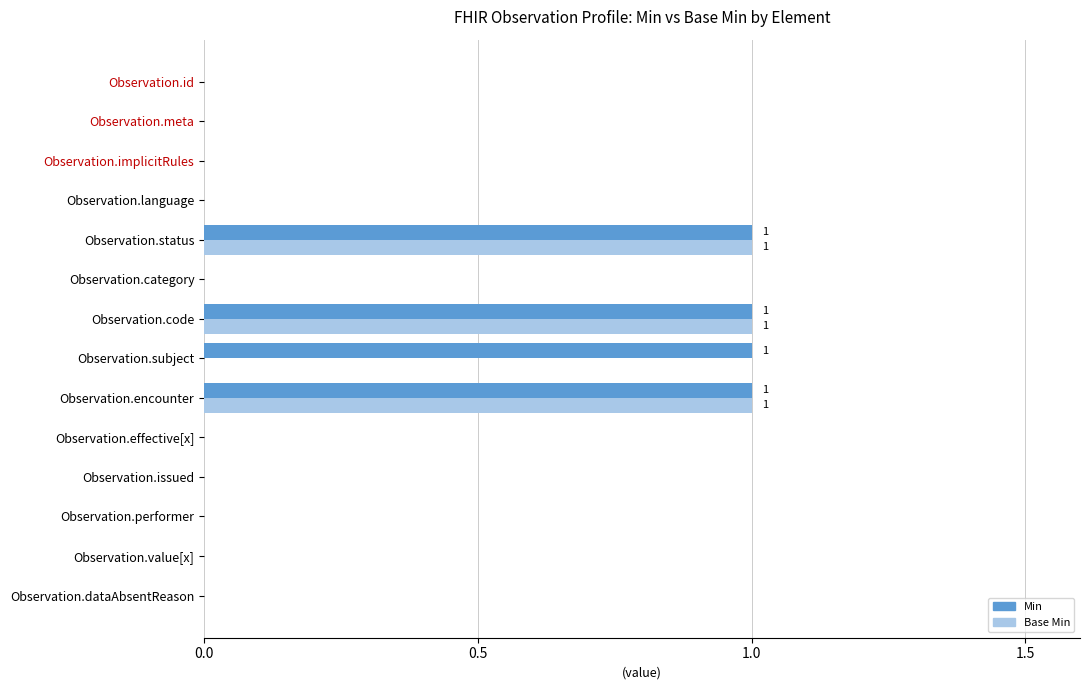

What is the difference between the second highest and second lowest values in the Min series?

1